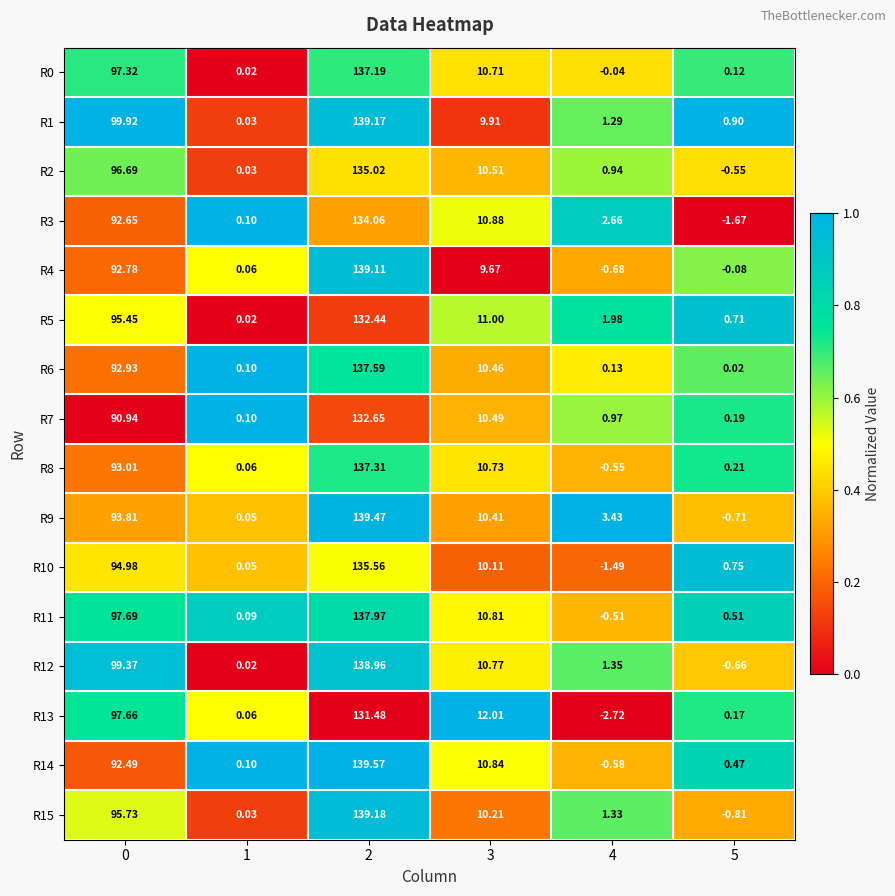

Is the value of R10 at 1 greater than the value of R14 at 2?

No